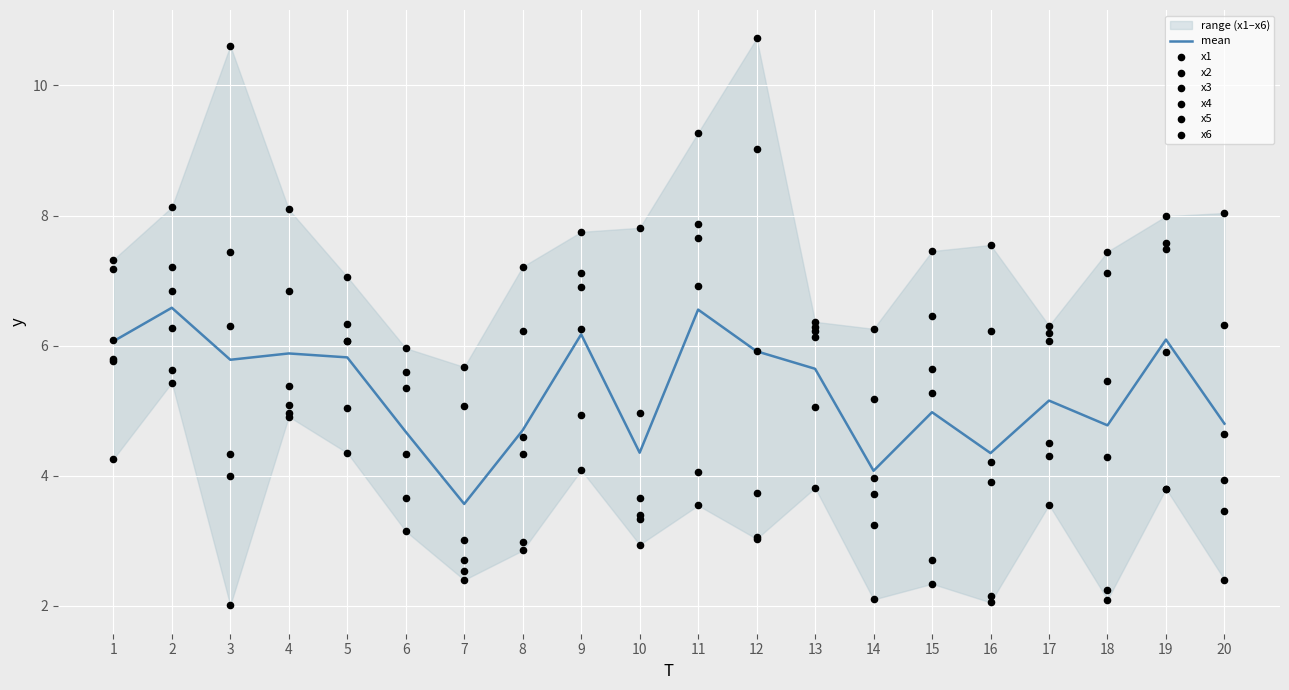

Which series has the largest total across all categories?

x1